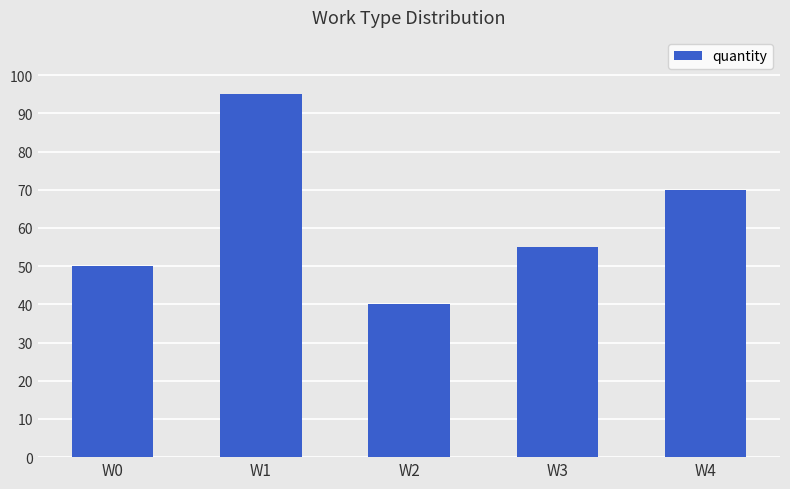

At which label is the value closest to 67?

W4